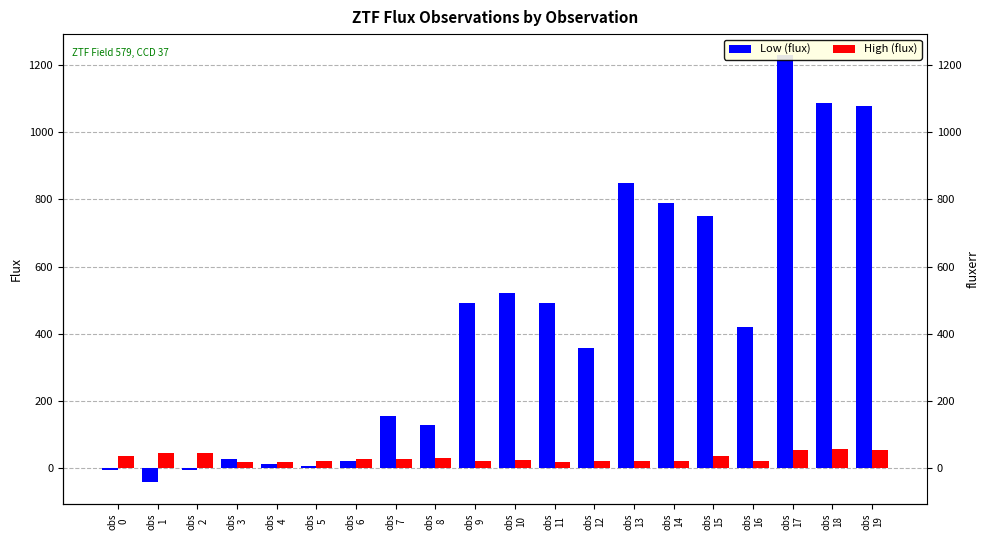

What is the average value of the High (flux) series?

30.9